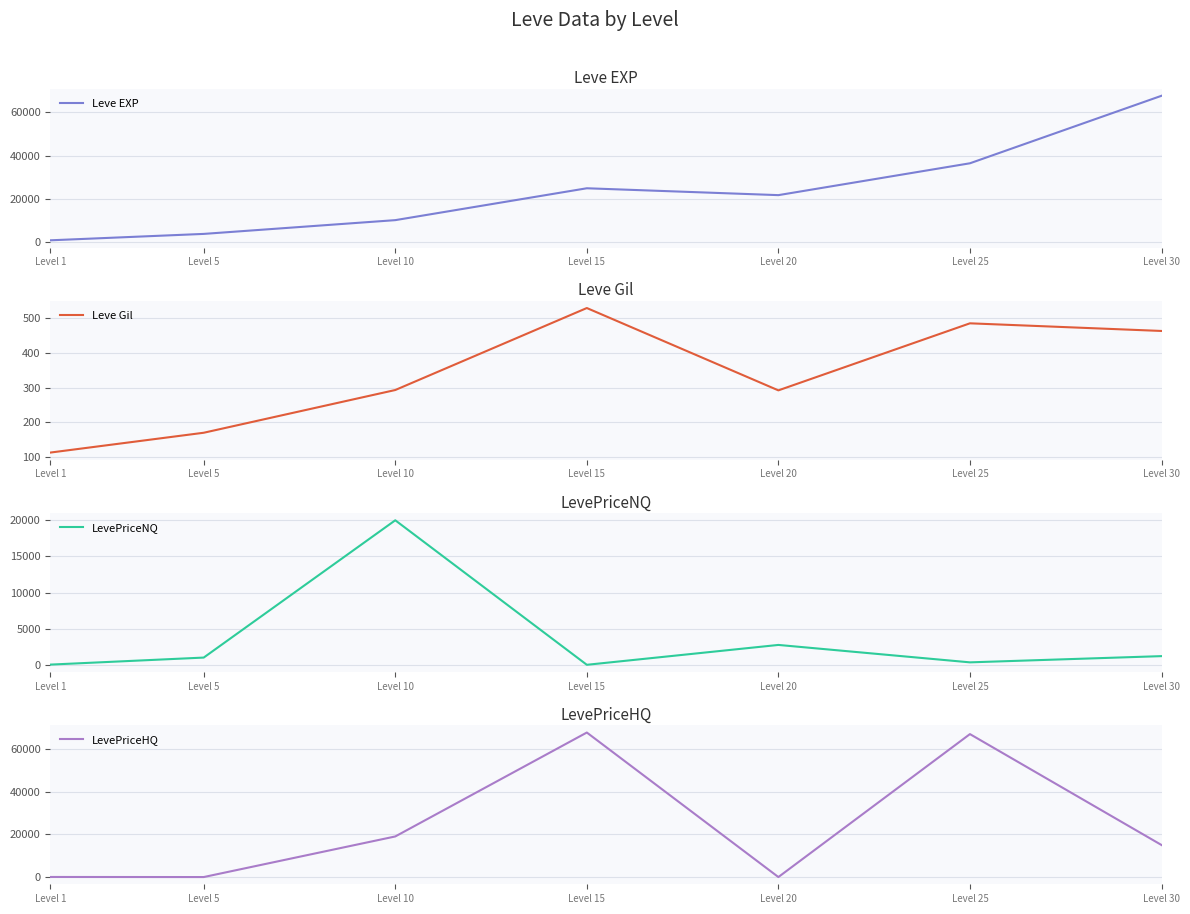

How many interior local peaks does the LevePriceHQ series have?

2